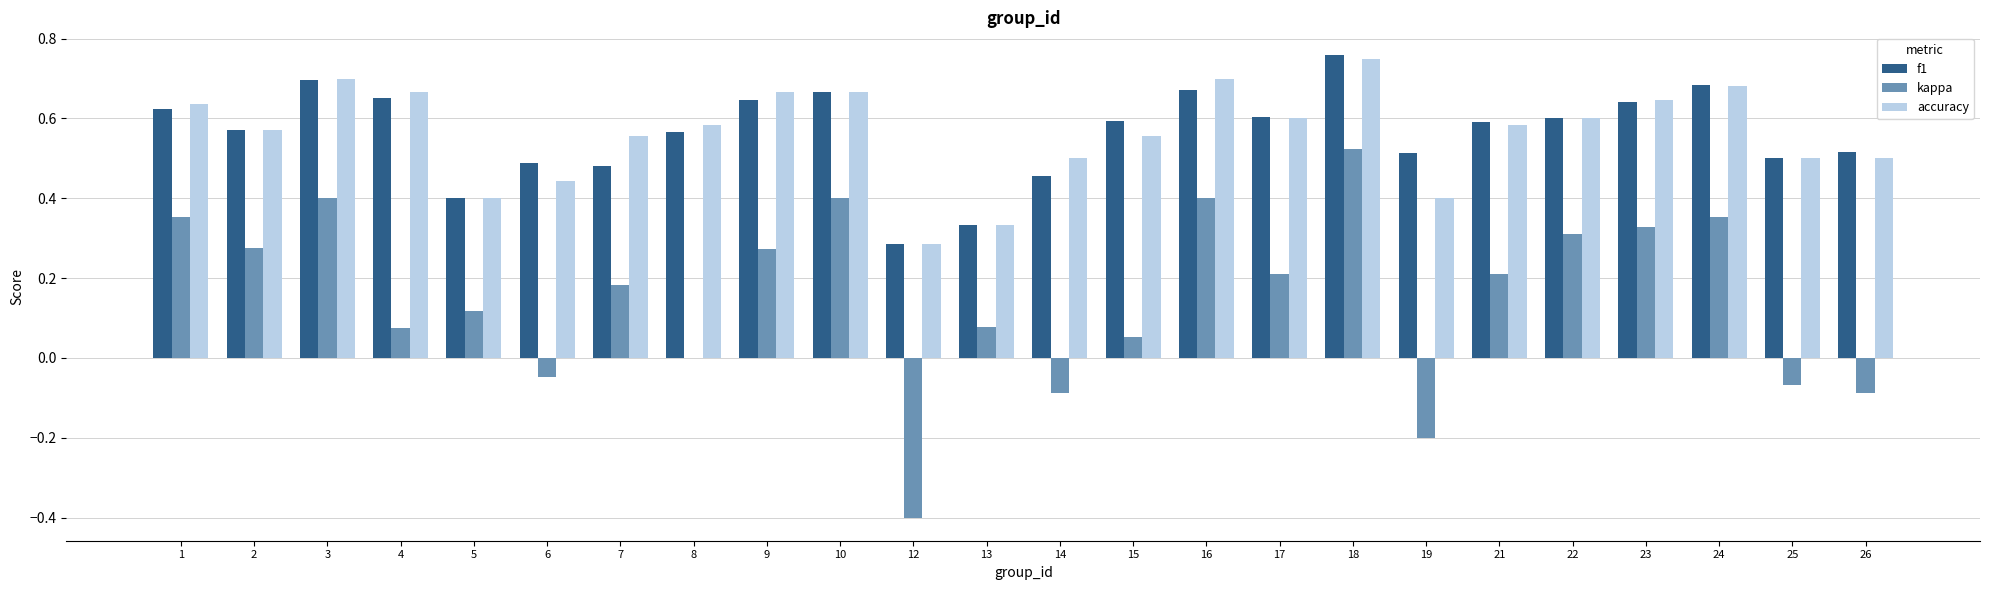

Is it true that accuracy equals 1.1 at 16?

False